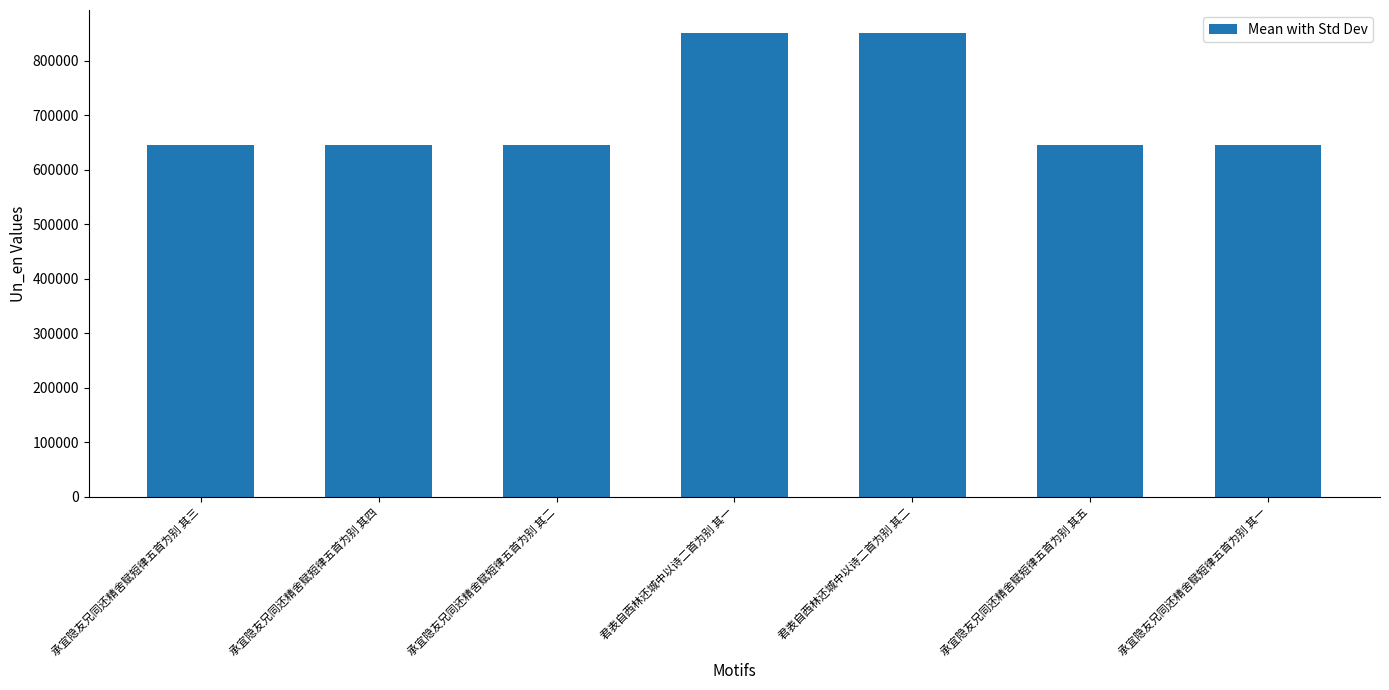

What is the value of the 2nd bar from the left?

644757